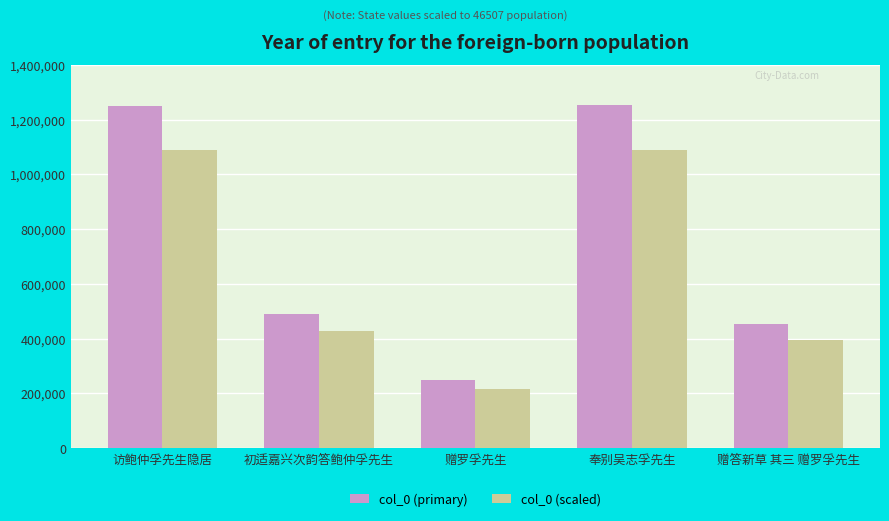

Which series has the largest total across all categories?

col_0 (primary)